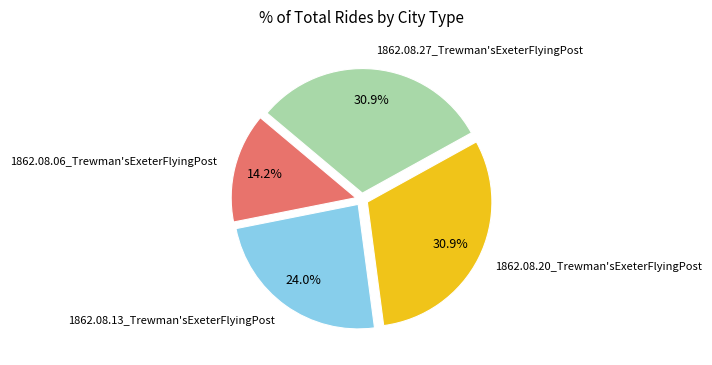

What percentage is the 1862.08.20_Trewman'sExeterFlyingPost slice, to the nearest percent?

31%